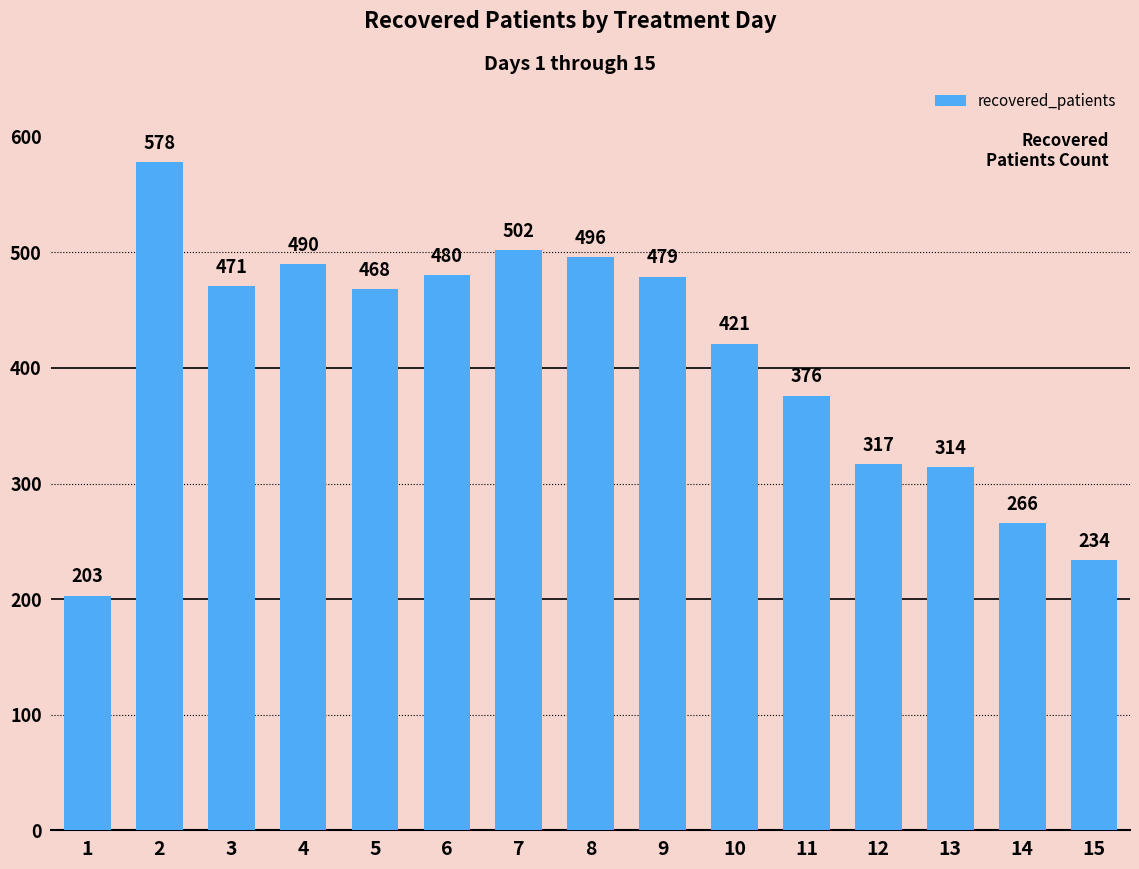

What is the ratio of the value at 11 to the value at 6?

0.8